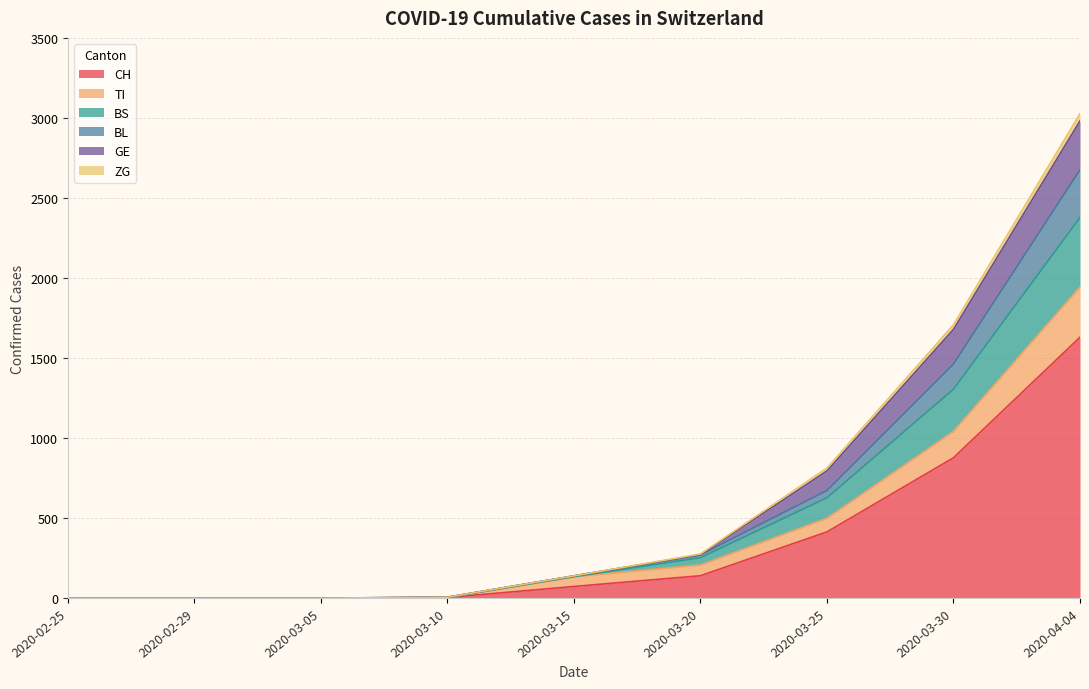

At which category is the sum across all series the highest?

2020-04-04